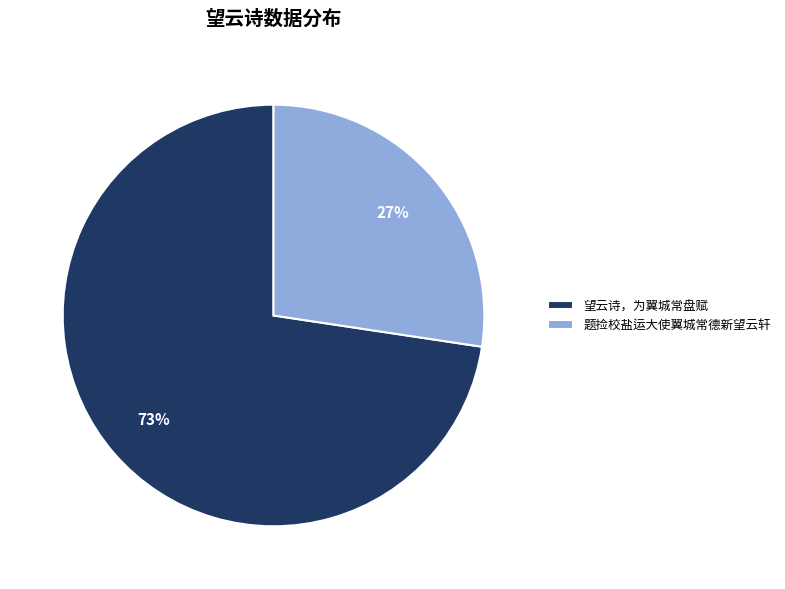

What is the ratio of the value at 望云诗，为翼城常盘赋 to the value at 题捡校盐运大使翼城常德新望云轩?

2.7